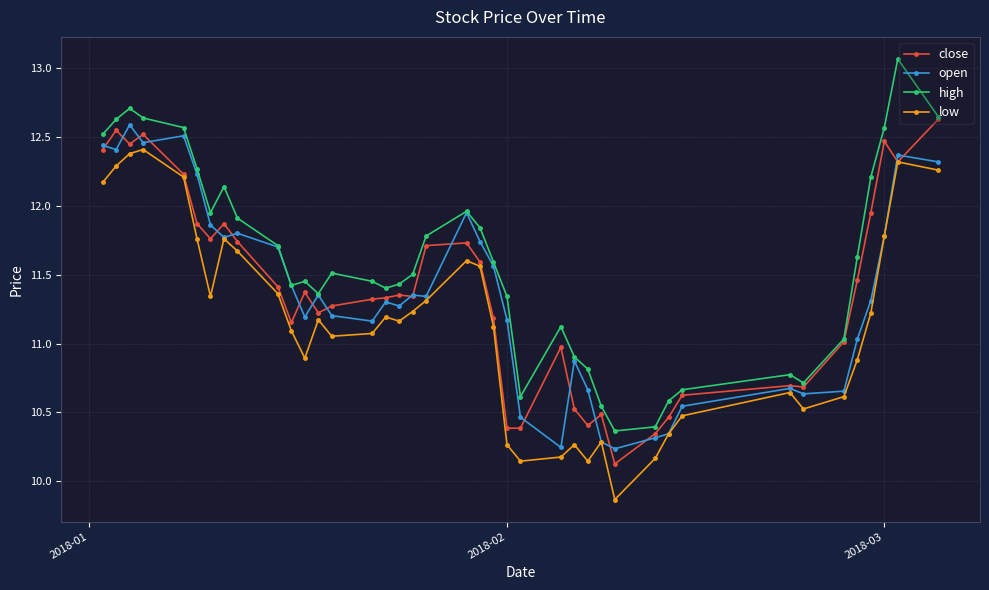

What is the smallest value displayed?

9.9